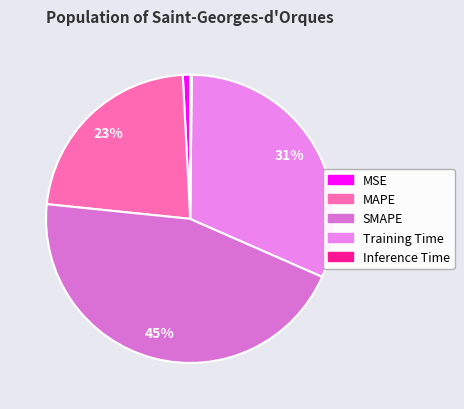

Between Training Time and SMAPE, which is larger?

SMAPE